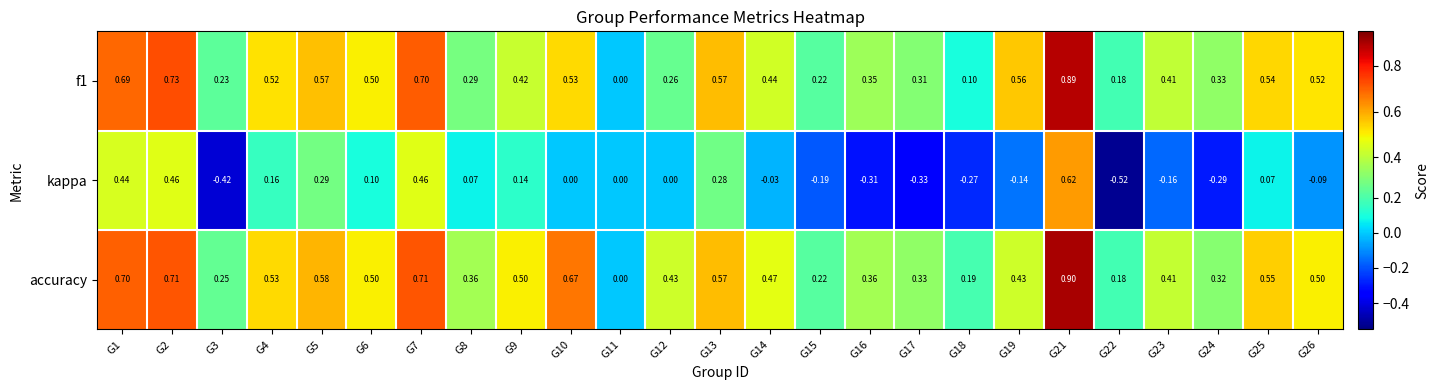

Is the value of accuracy at G8 greater than the value of f1 at G5?

No